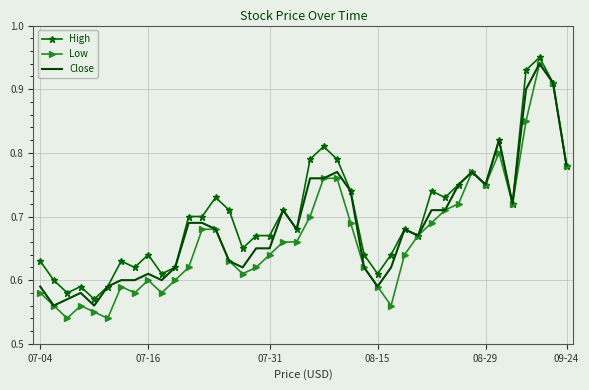

Which series has the widest spread of values?

Low